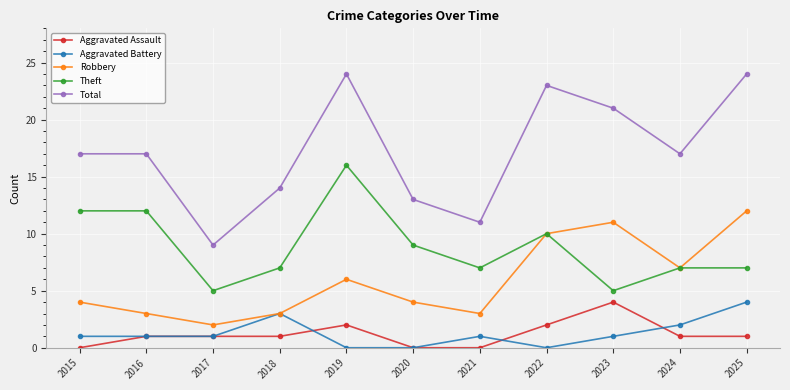

Reading left to right, extract all data points from this chart.

Aggravated Assault: 2015=0	2016=1	2017=1	2018=1	2019=2	2020=0	2021=0	2022=2	2023=4	2024=1	2025=1
Aggravated Battery: 2015=1	2016=1	2017=1	2018=3	2019=0	2020=0	2021=1	2022=0	2023=1	2024=2	2025=4
Robbery: 2015=4	2016=3	2017=2	2018=3	2019=6	2020=4	2021=3	2022=10	2023=11	2024=7	2025=12
Theft: 2015=12	2016=12	2017=5	2018=7	2019=16	2020=9	2021=7	2022=10	2023=5	2024=7	2025=7
Total: 2015=17	2016=17	2017=9	2018=14	2019=24	2020=13	2021=11	2022=23	2023=21	2024=17	2025=24